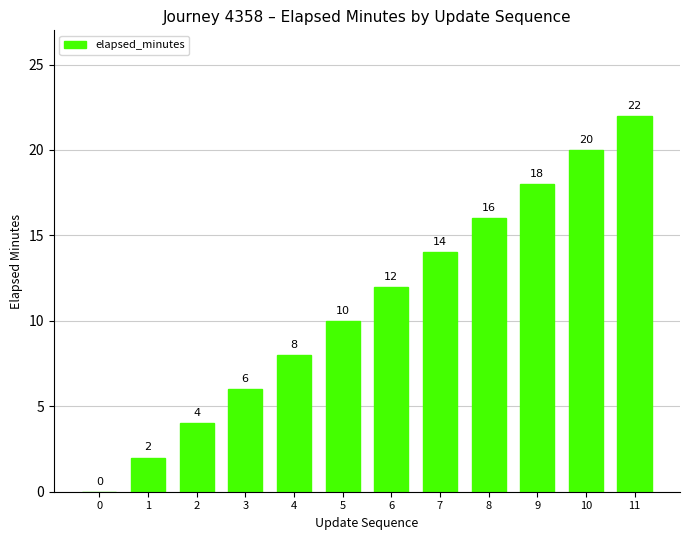

Reading left to right, what are all the values shown in this chart?

0	2	4	6	8	10	12	14	16	18	20	22